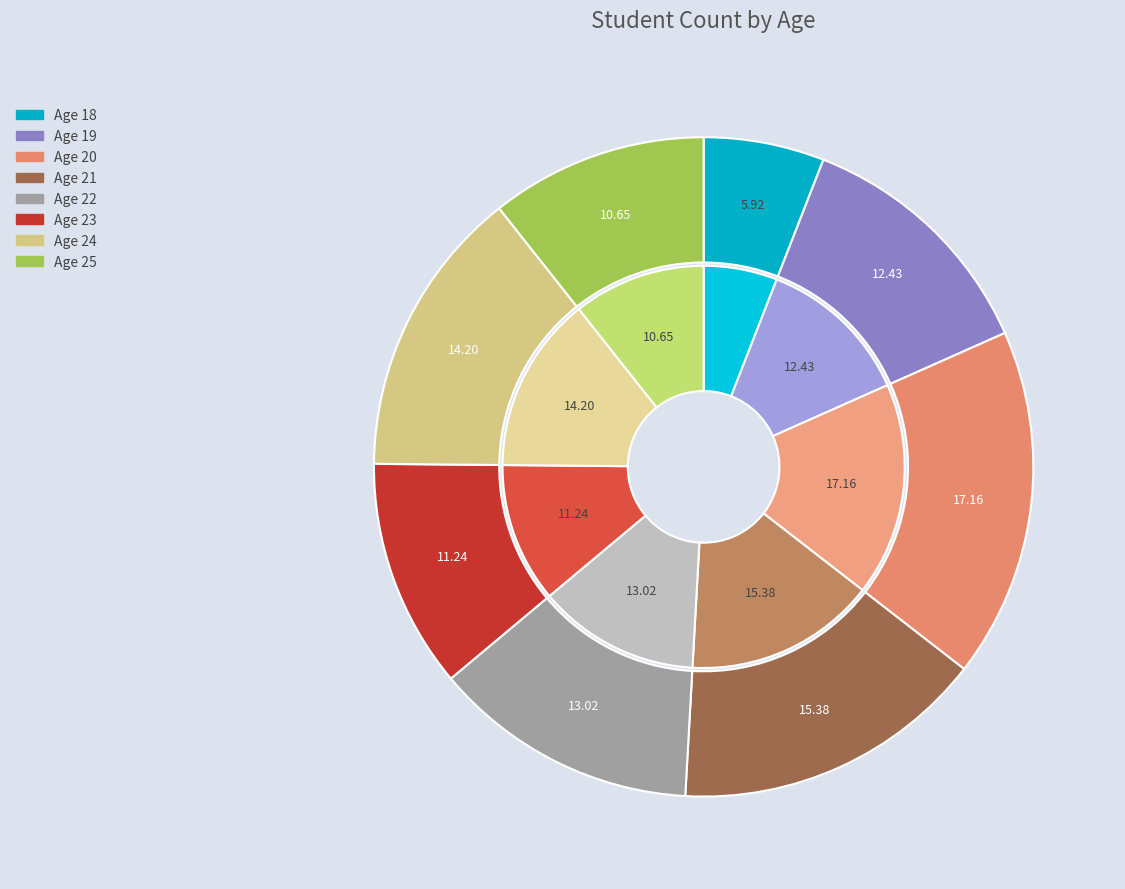

Does any single category account for the majority?

No